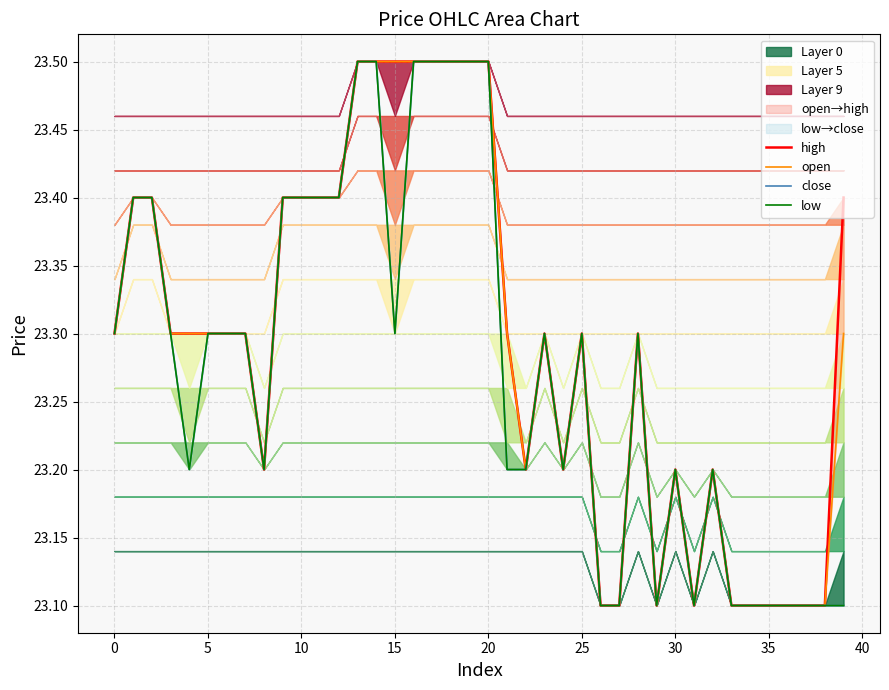

How many interior local peaks does the low series have?

5